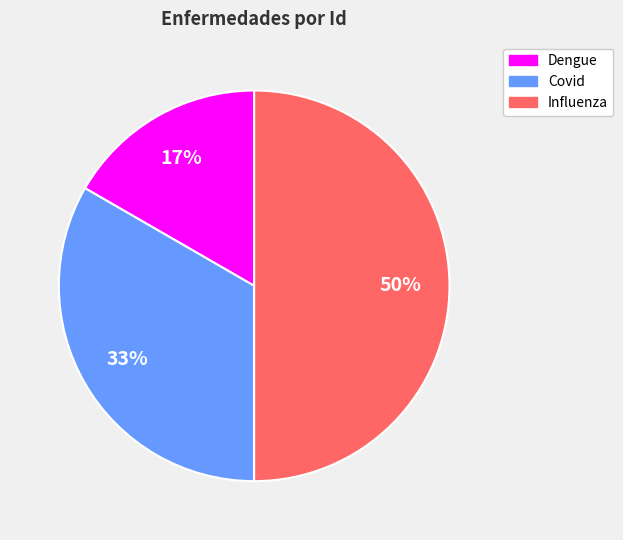

The Influenza slice represents 59% of the pie. True or false?

False